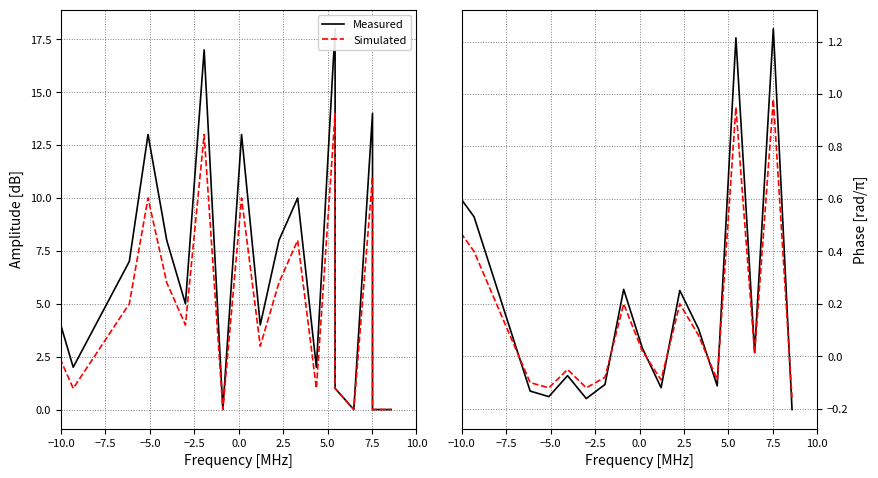

How many lines are shown in the chart?

2